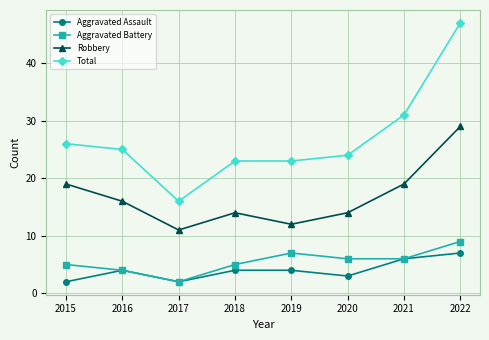

What is the total value across all series at 2018?

46